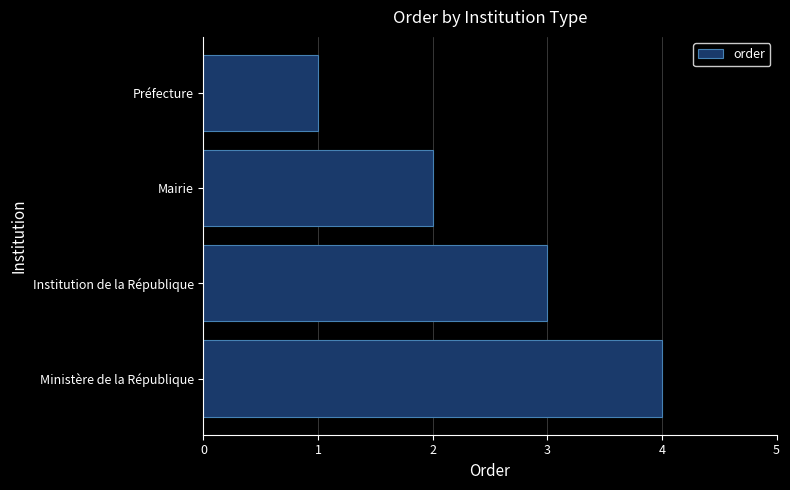

List the labels in order of value, largest first.

Ministère de la République, Institution de la République, Mairie, Préfecture